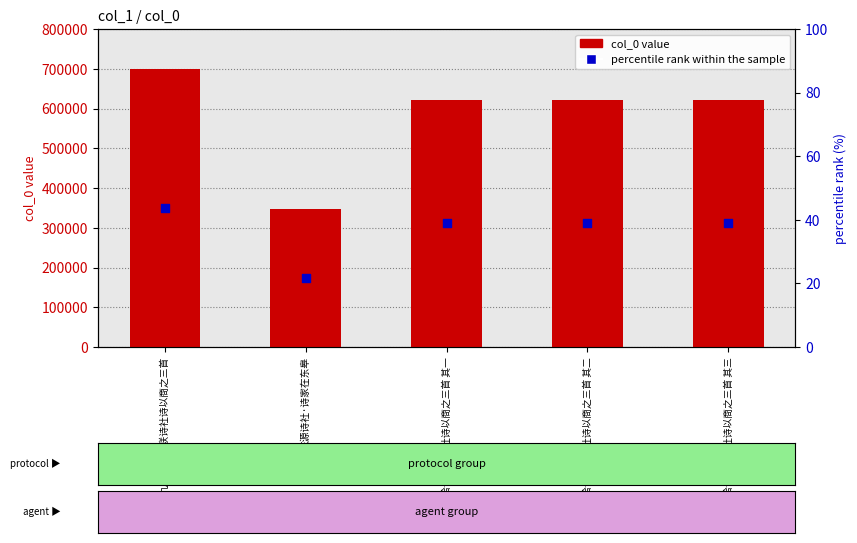

Is the value of col_0 at 东源诗社·诗家在东皋 greater than the value of percentile rank within the sample at 宋九青给谏将联诗社诗以商之三首 其一?

Yes